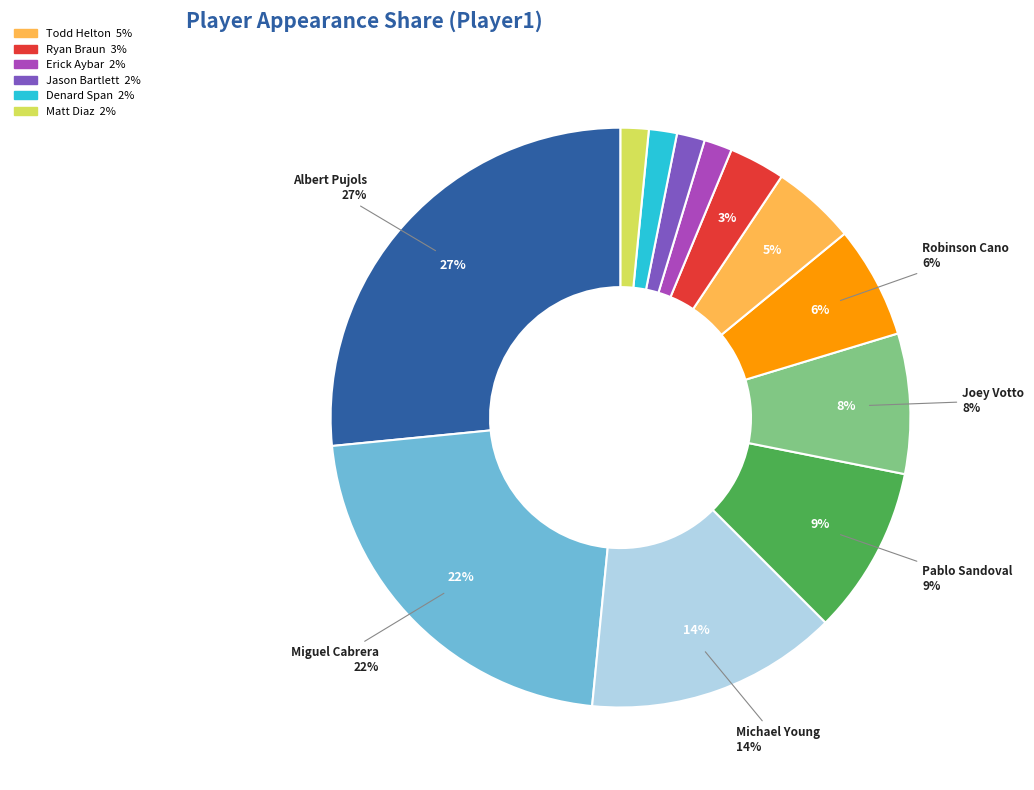

Between Michael Young and Jason Bartlett, which is larger?

Michael Young